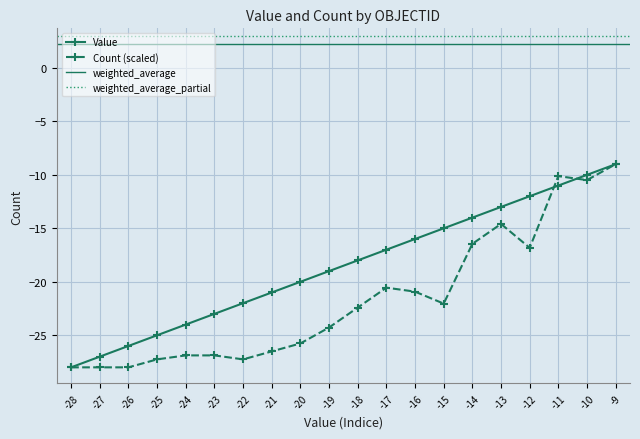

What is the maximum value shown in the chart?

-9.0